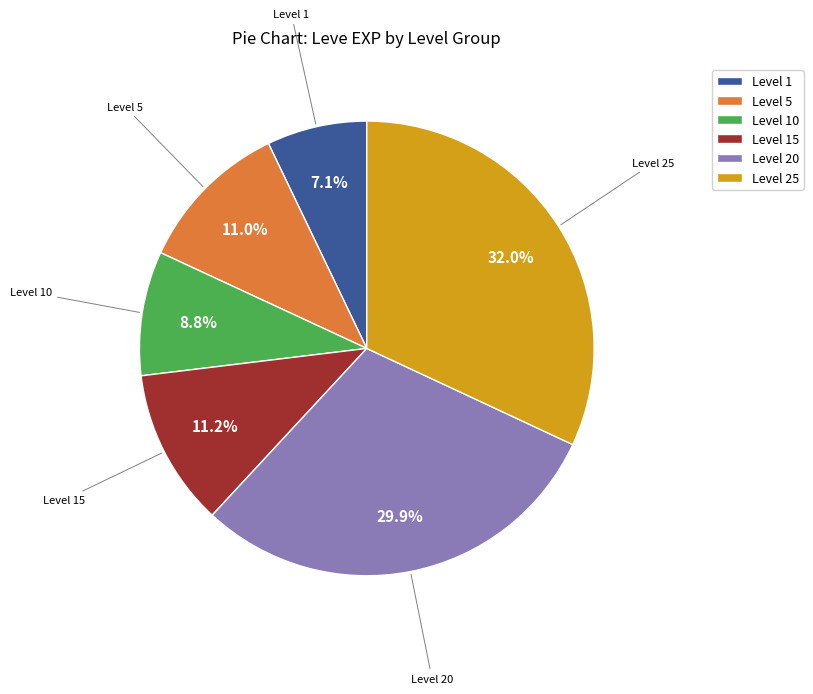

Is there any slice that represents more than half of the pie?

No